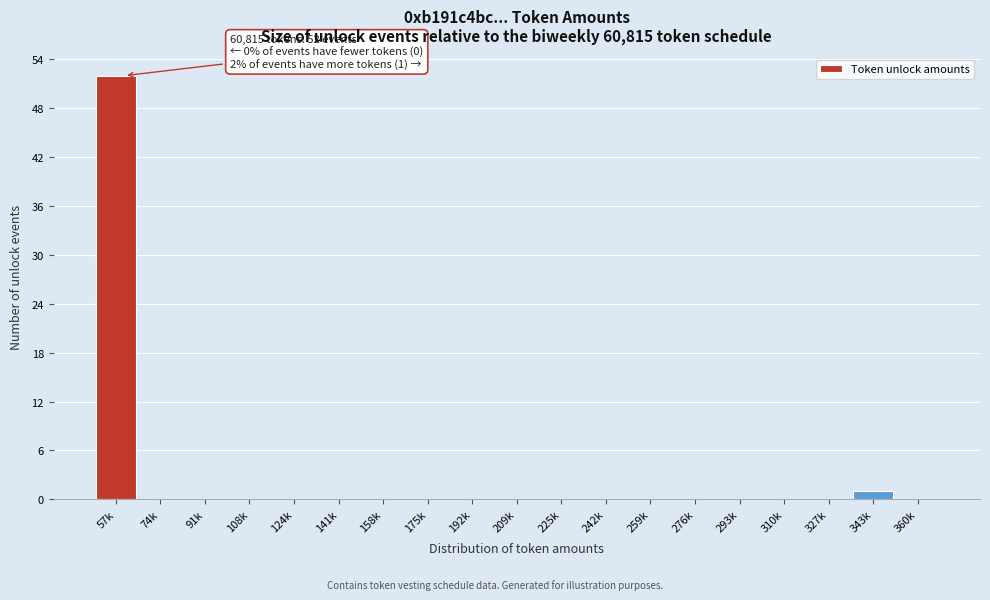

Reading right to left, transcribe all the data shown in this chart.

360k=0	343k=1	327k=0	310k=0	293k=0	276k=0	259k=0	242k=0	225k=0	209k=0	192k=0	175k=0	158k=0	141k=0	124k=0	108k=0	91k=0	74k=0	57k=52